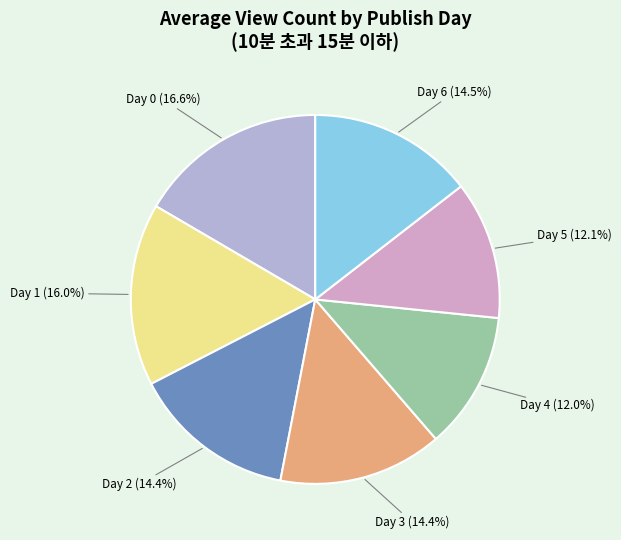

How much of the chart is everything except Day 1?

84.0%